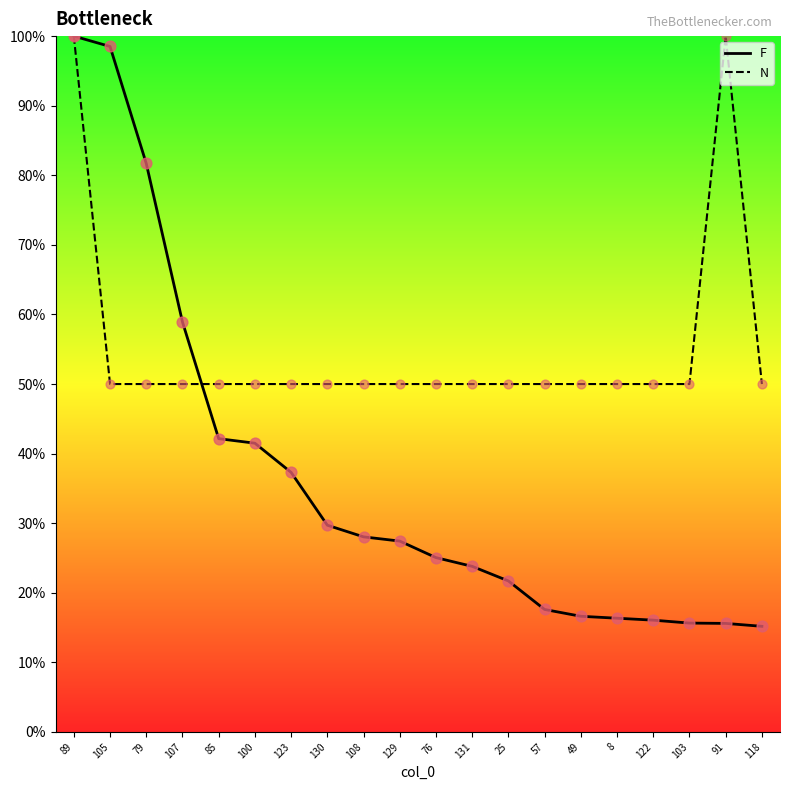

What is the spread (max minus min) of values at 130?

20.3